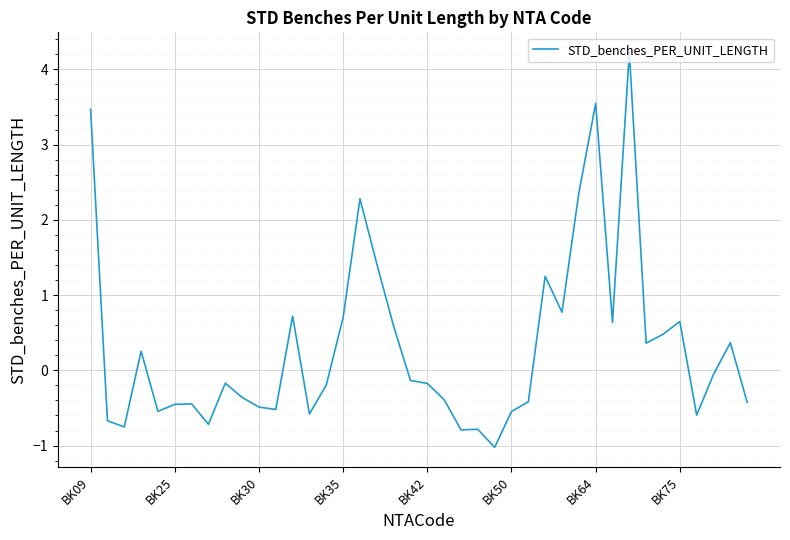

What is the maximum value shown in the chart?

4.2